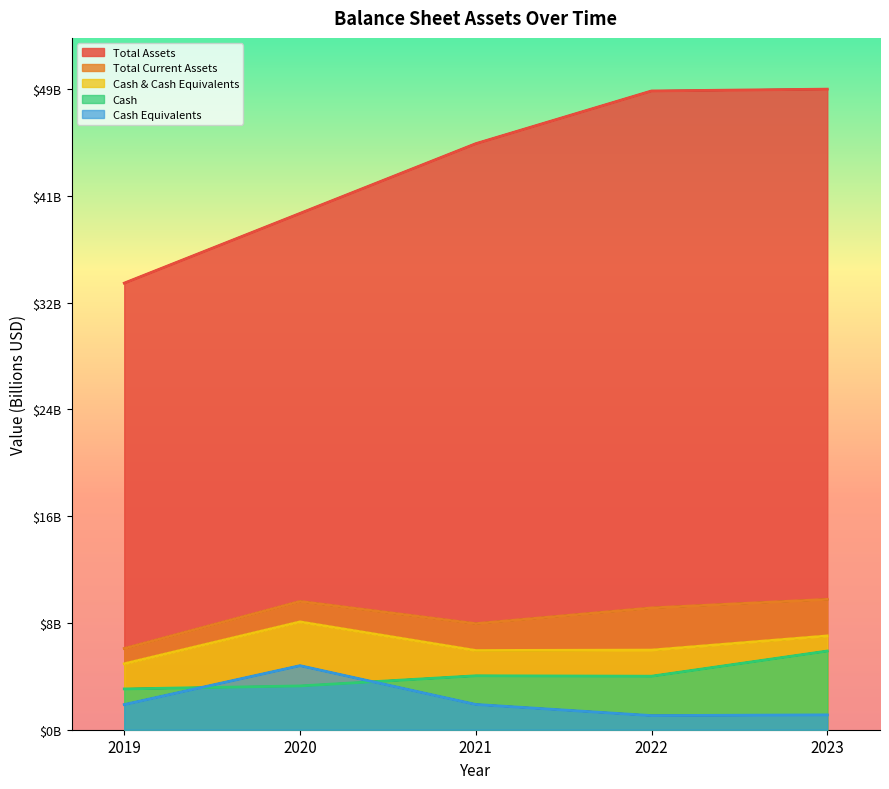

How many lines are shown in the chart?

5